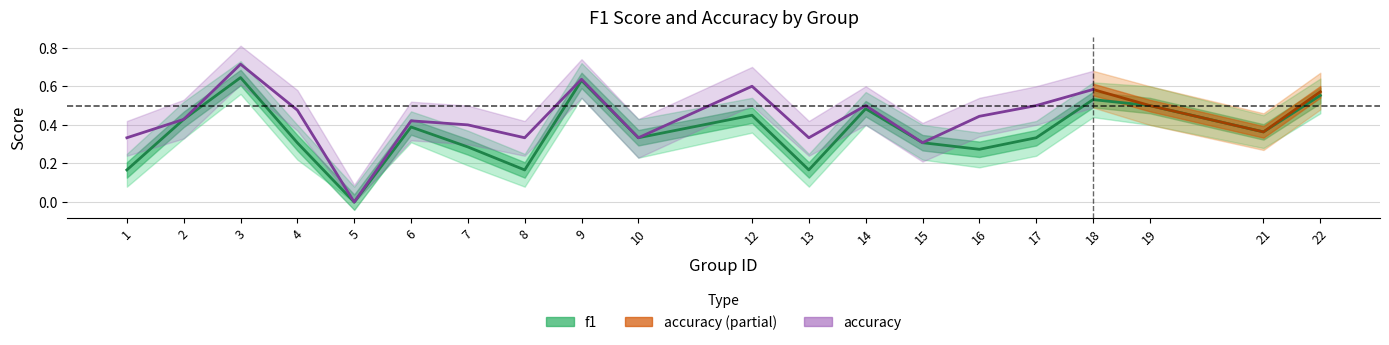

List the labels in order of value, largest first.

3, 9, 22, 18, 19, 14, 12, 2, 6, 21, 10, 17, 15, 4, 7, 16, 1, 8, 13, 5